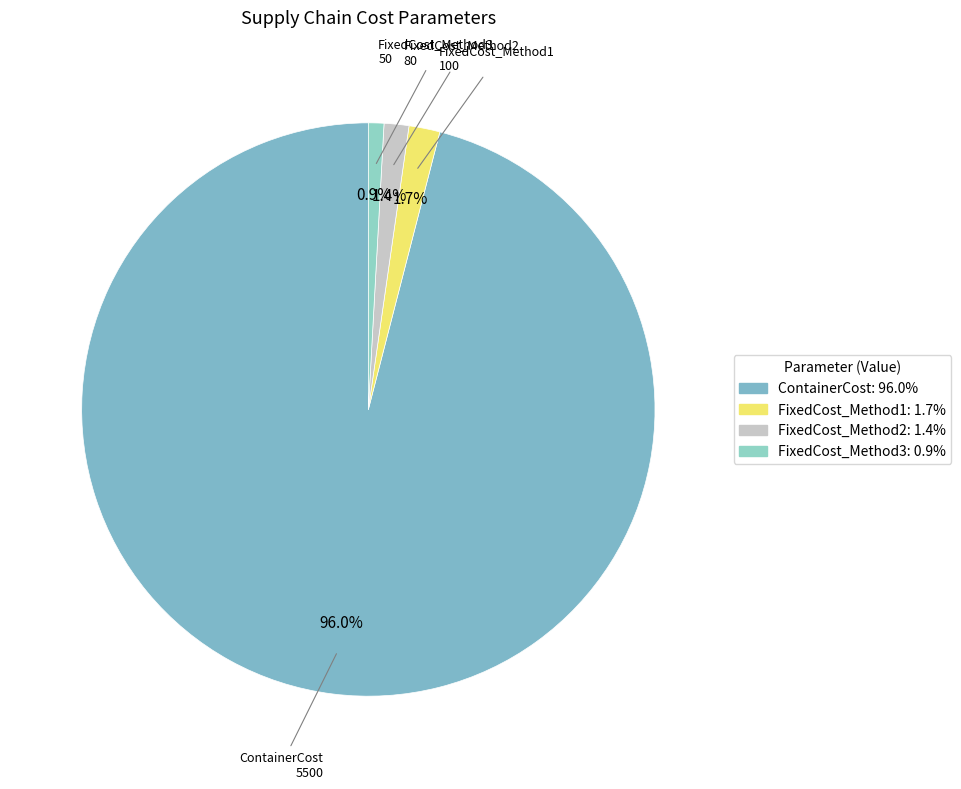

To the nearest percent, what is the difference between the largest and smallest slice percentages?

95%